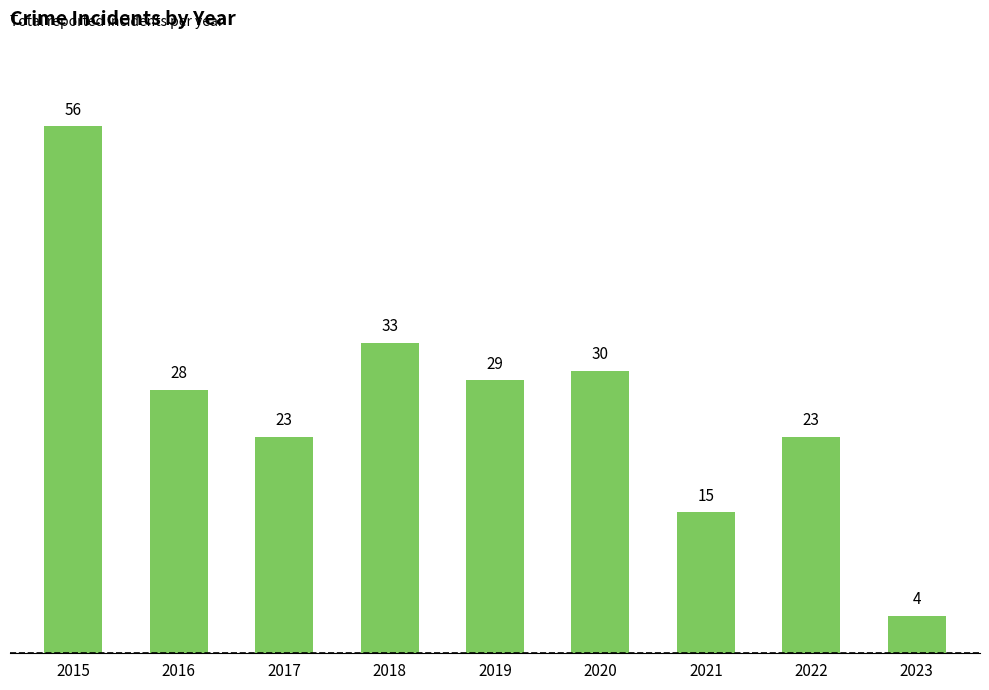

Where does the data first go above 28?

2015